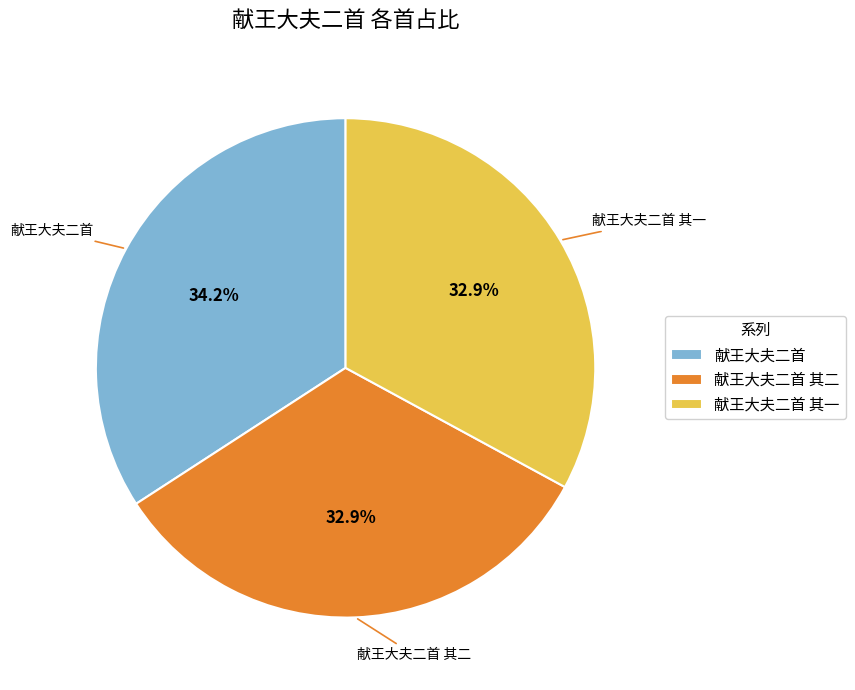

Which category has the biggest portion of the pie?

献王大夫二首